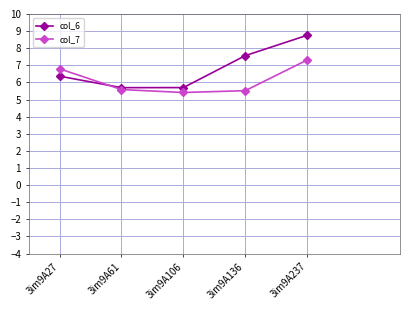

Where do col_6 and col_7 first cross each other?

3im9A27 and 3im9A61